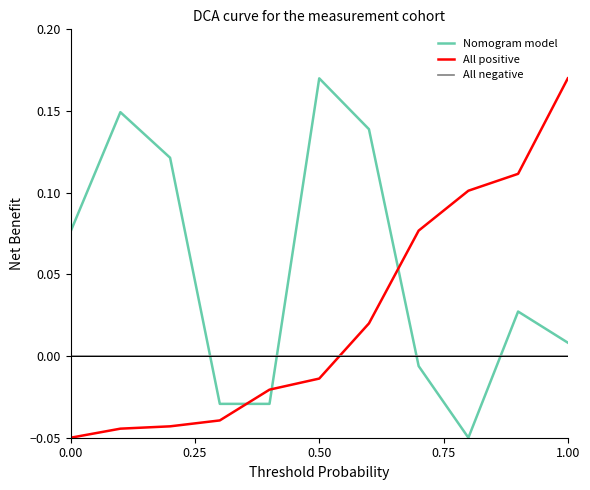

Which series has the largest total across all categories?

Nomogram model